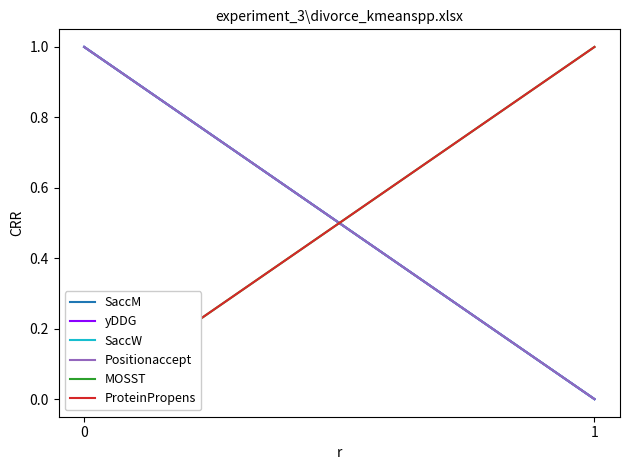

Does the chart display data point markers on the line(s)?

No